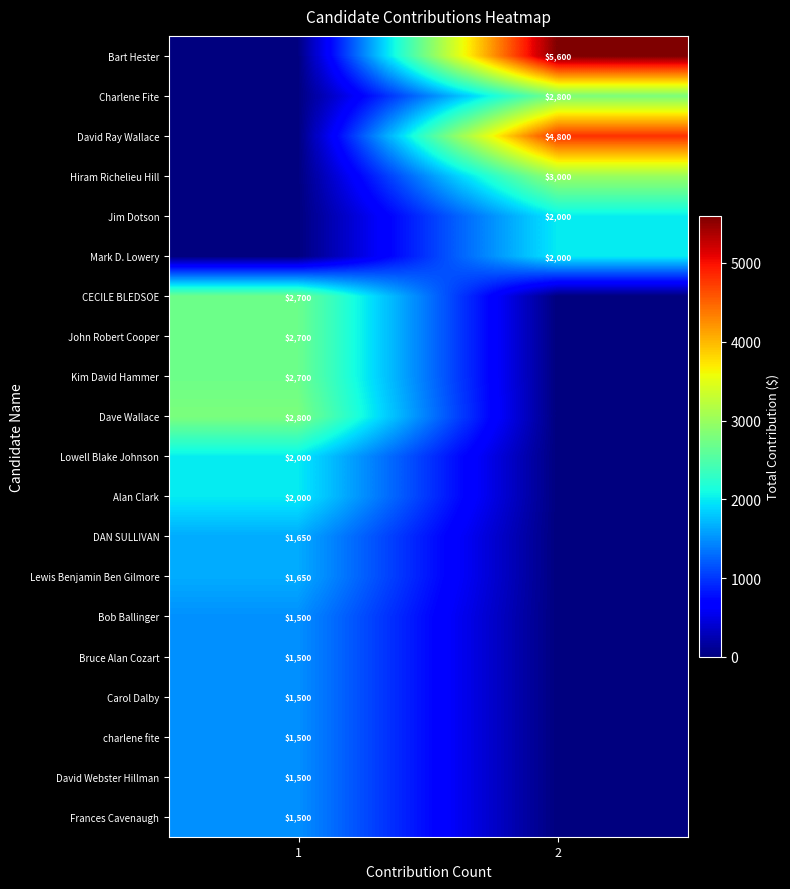

The value of Jim Dotson at 2 is 879. True or false?

False